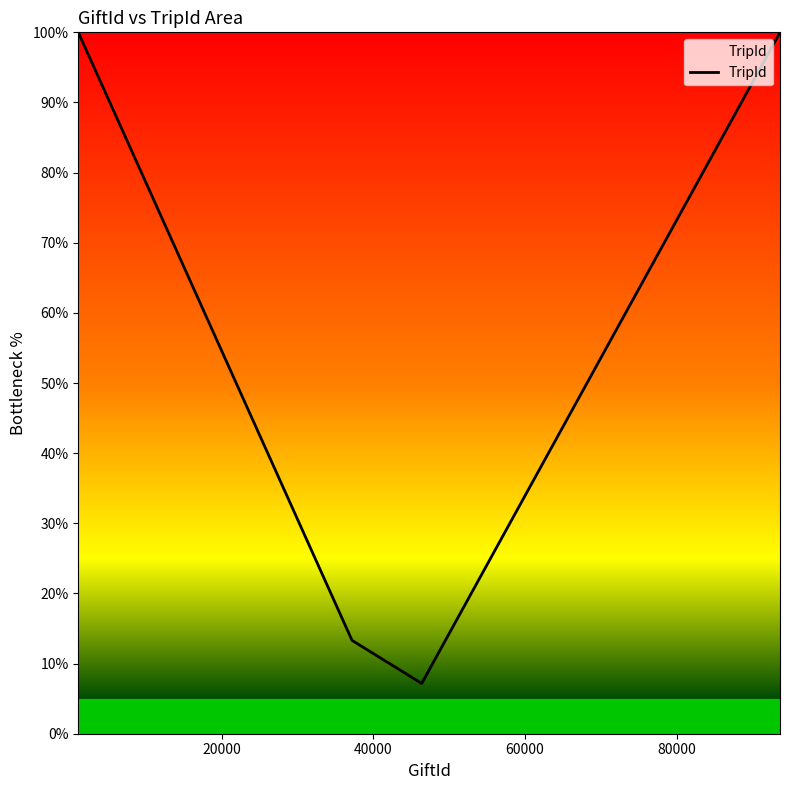

What is the maximum value shown in the chart?

100.0